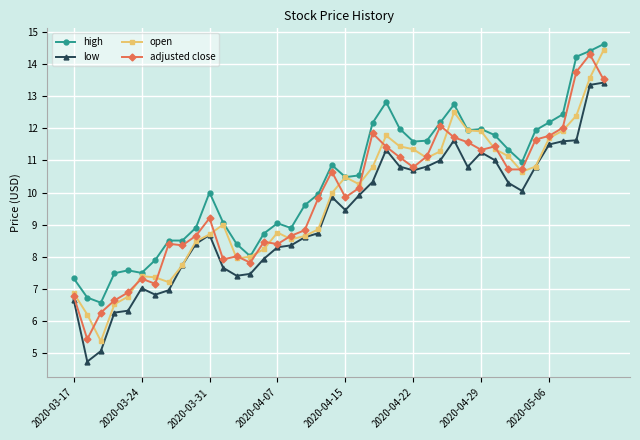

What is the highest value of the low series?

13.4